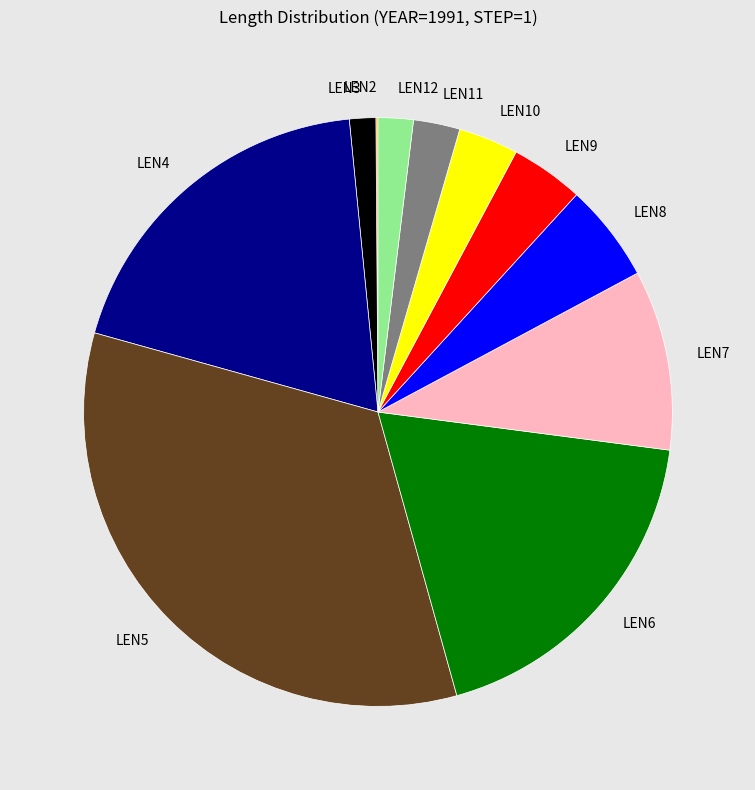

Combined, do LEN8 and LEN7 account for over 50%?

No